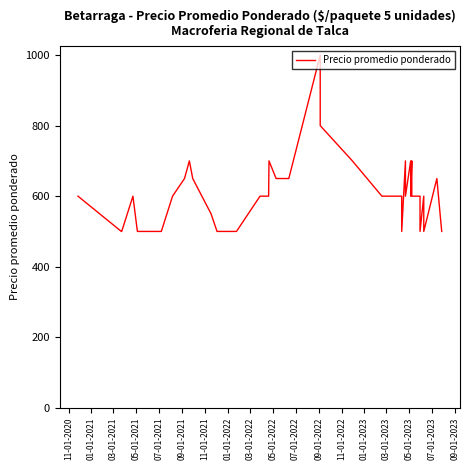

Where is the data nearest to the value 750?

05-01-2022